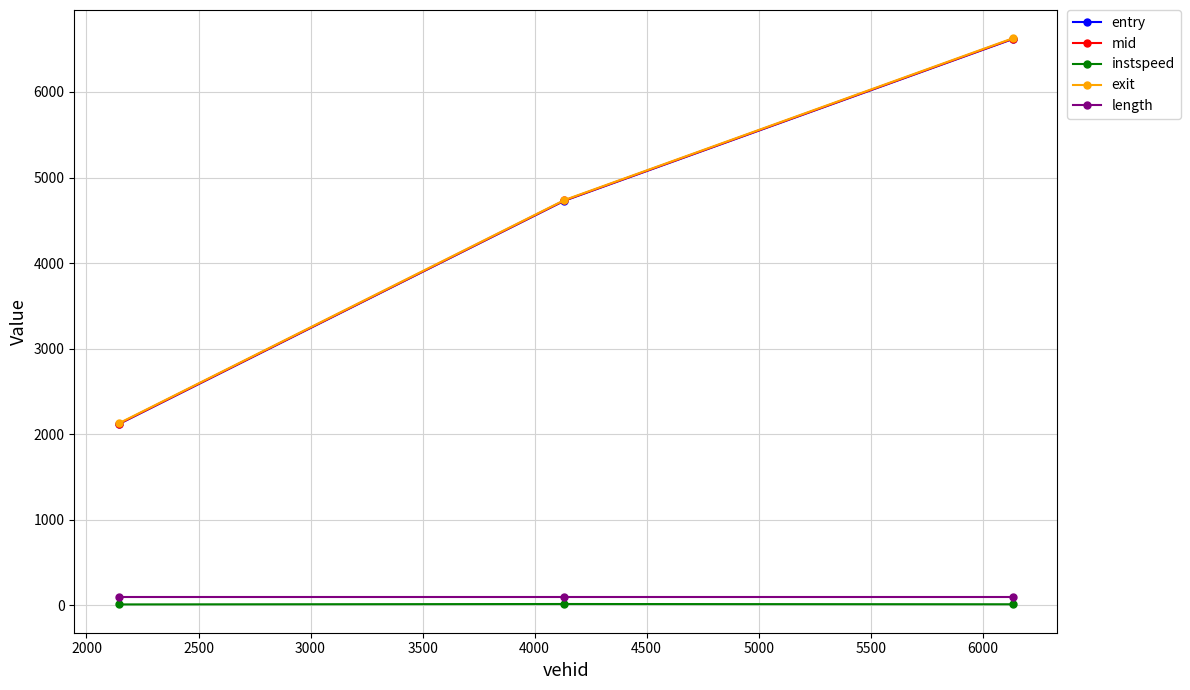

What is the highest value of the entry series?

6618.8